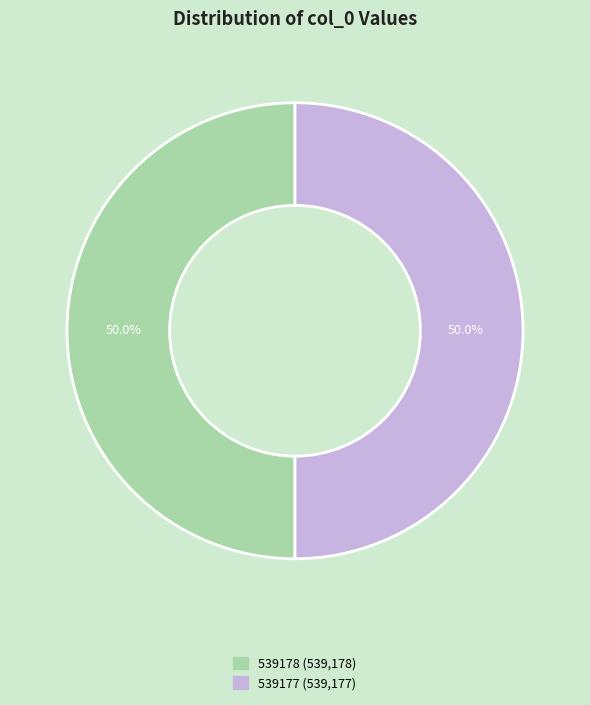

To the nearest percent, what portion does 539178 represent?

50%